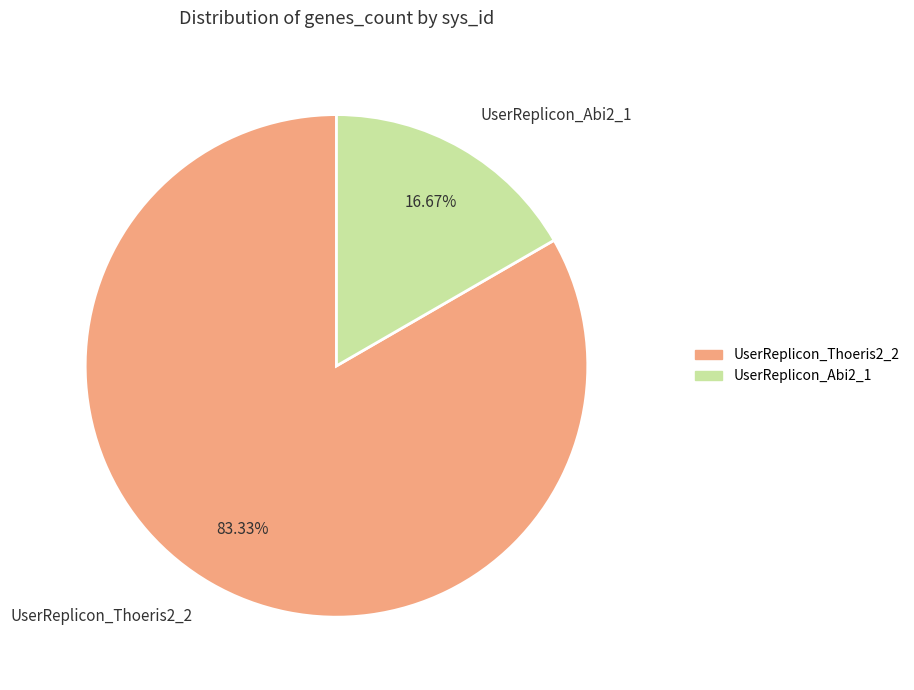

How much of the chart is everything except UserReplicon_Abi2_1?

83.3%